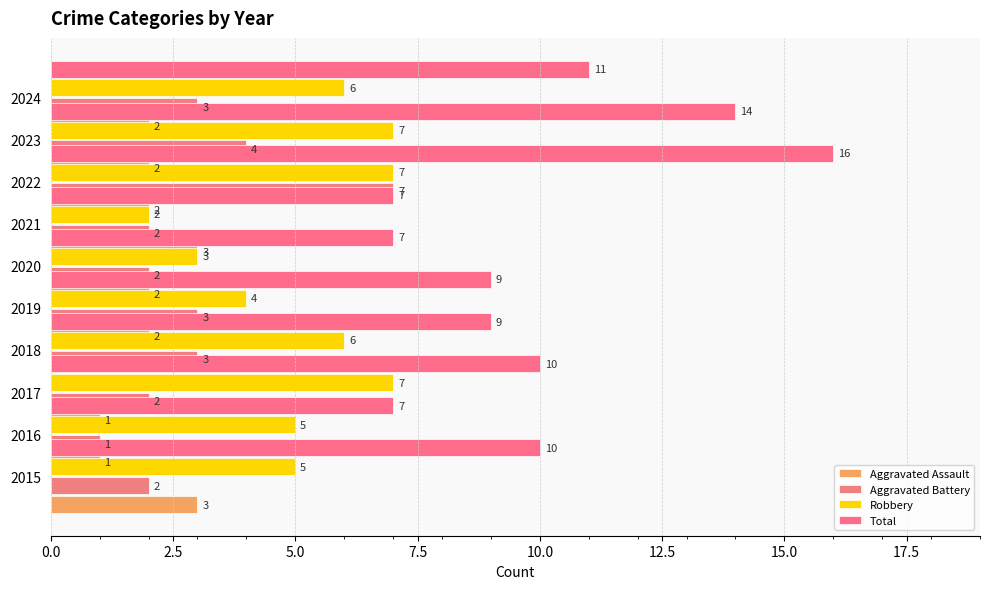

The Total series shows 4 at 2017. True or false?

False